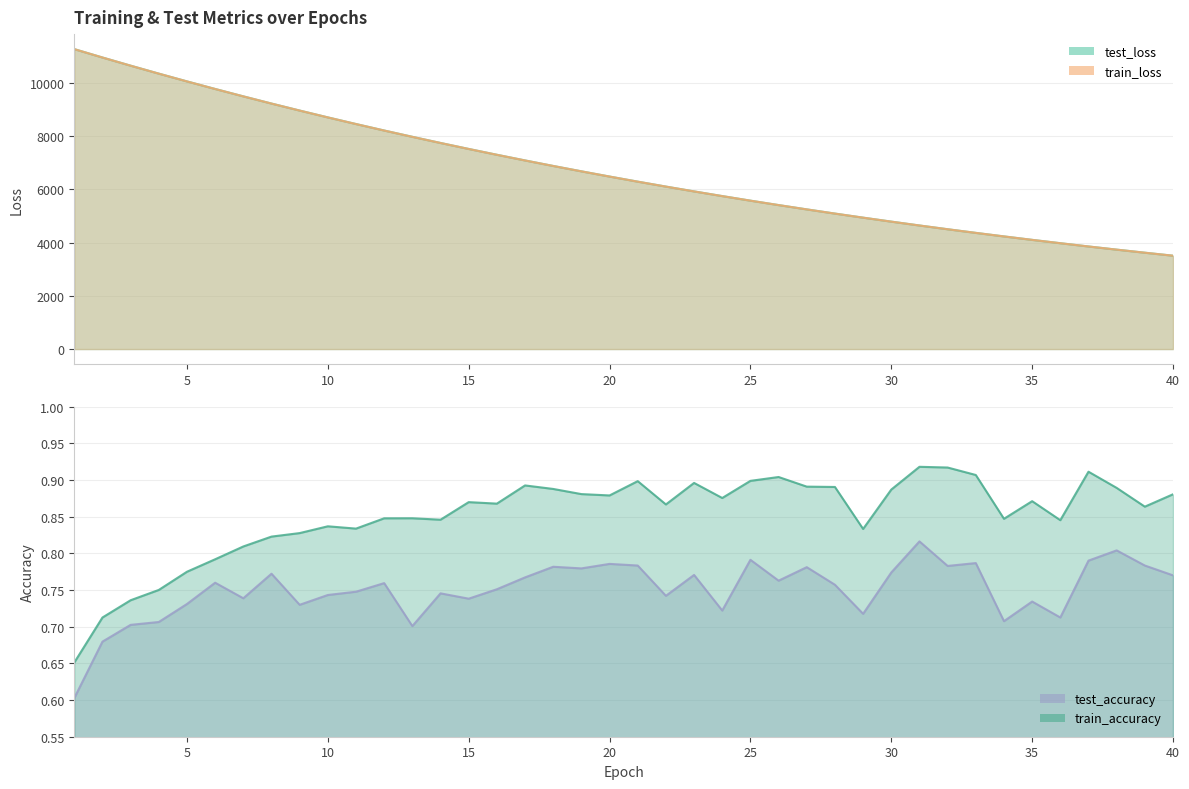

The test_loss series shows 3507.1 at 40. True or false?

True